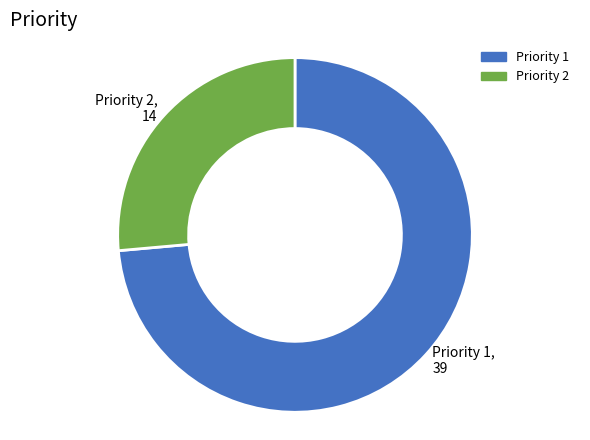

Which slice is the smallest?

Priority 2